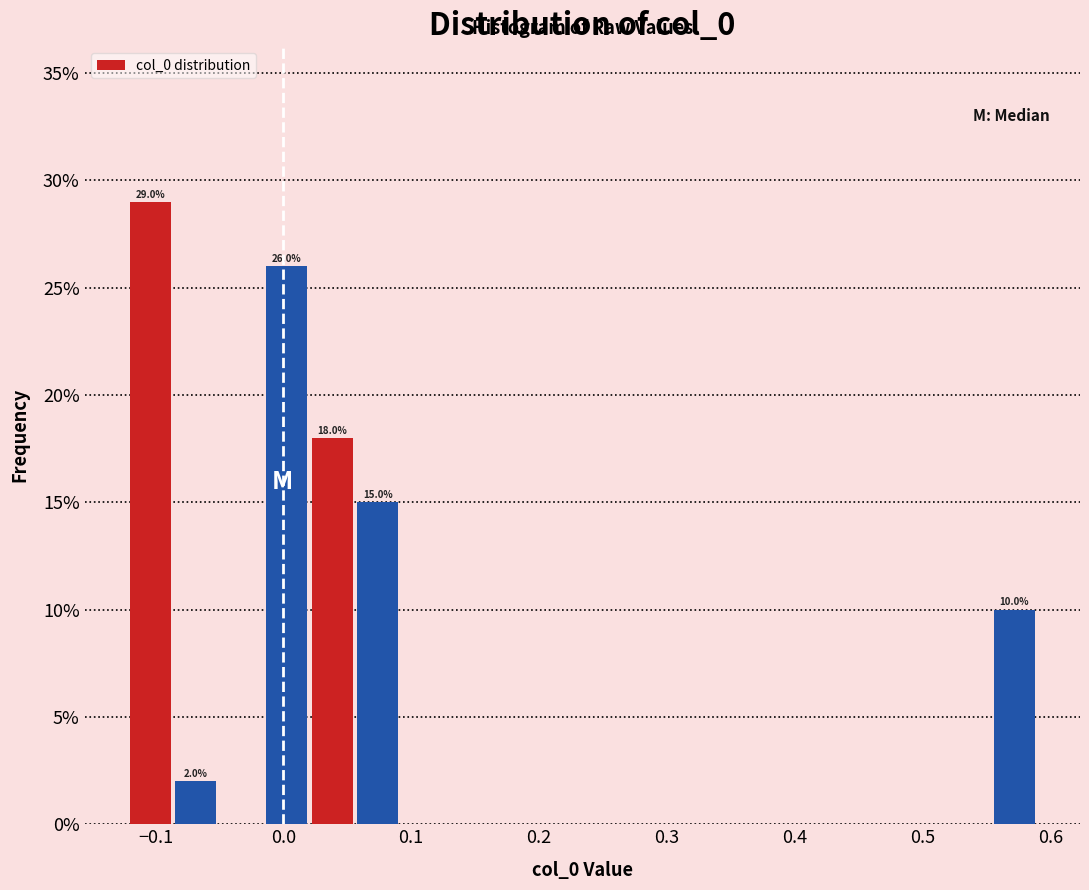

Read against the x-axis, roughly where is the centre of the tallest bar?

-0.10